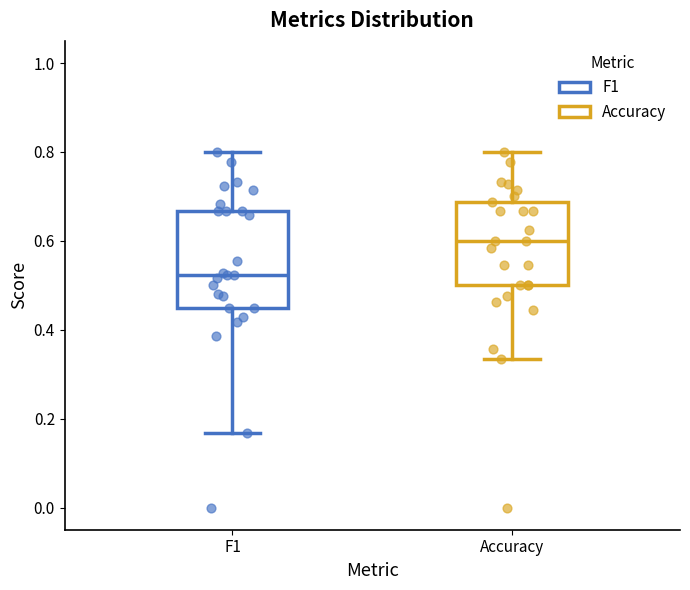

Comparing the boxes themselves (not the whiskers), which one is the tallest?

F1